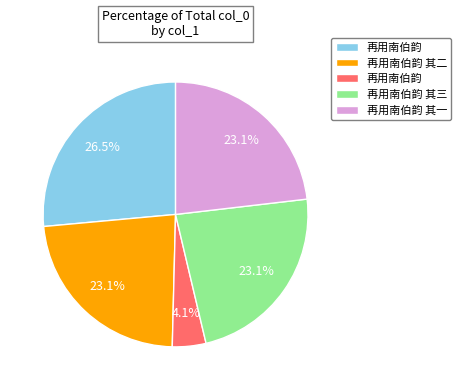

Does any single category account for the majority?

No